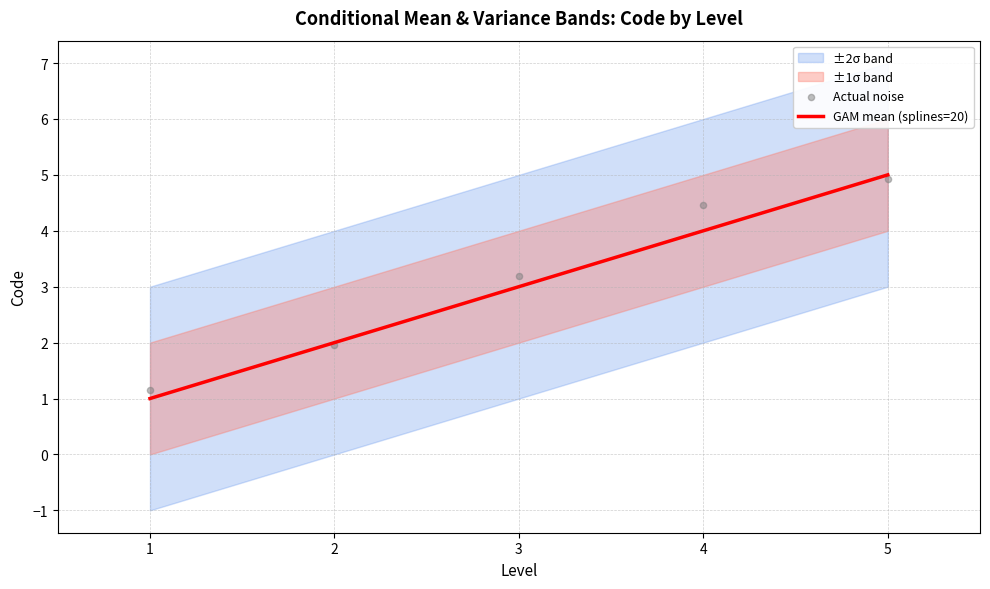

The value of GAM mean (splines=20) at 2 is 1. True or false?

False